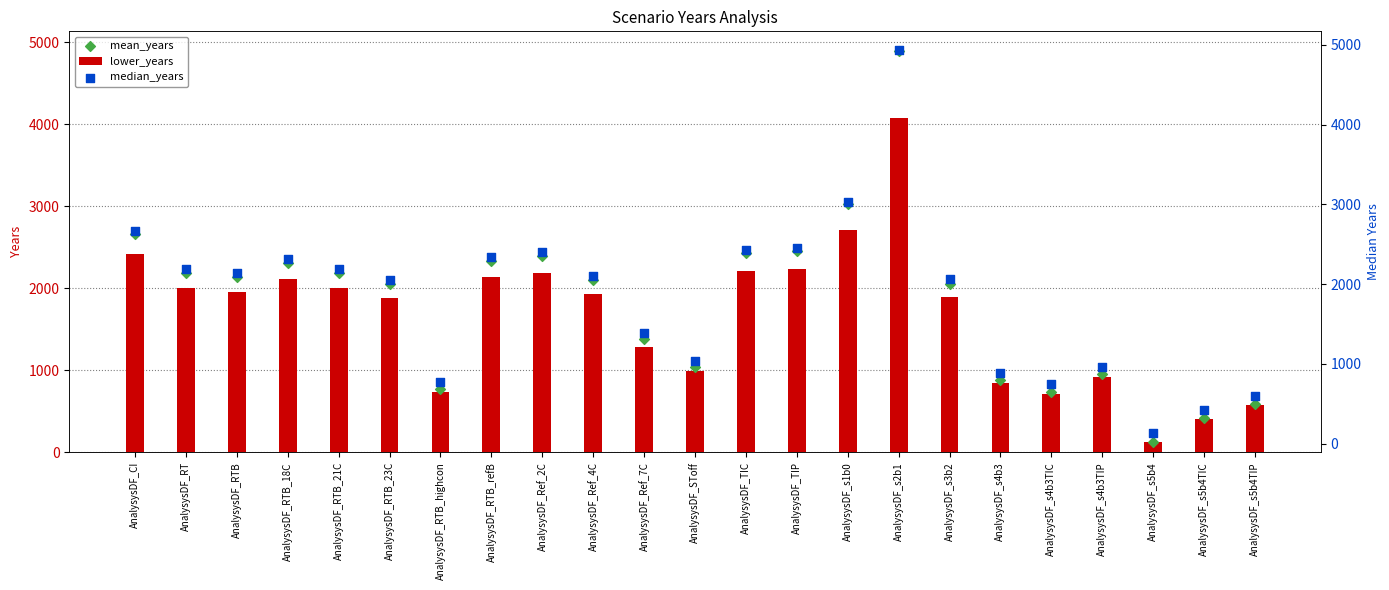

Which series has the widest spread of Y values?

median_years